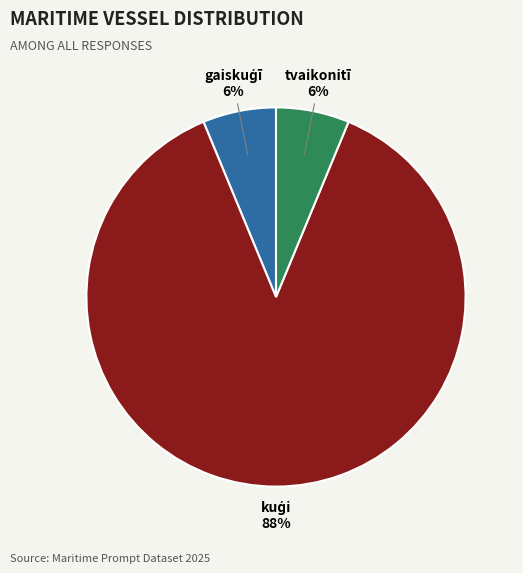

Does any single category account for the majority?

Yes